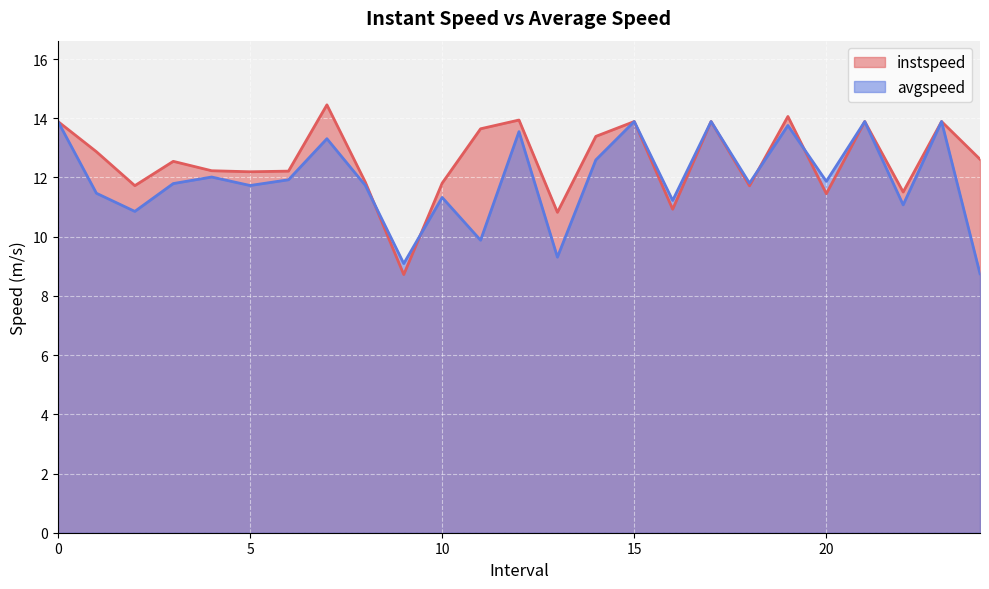

What position from the right is 17?

8